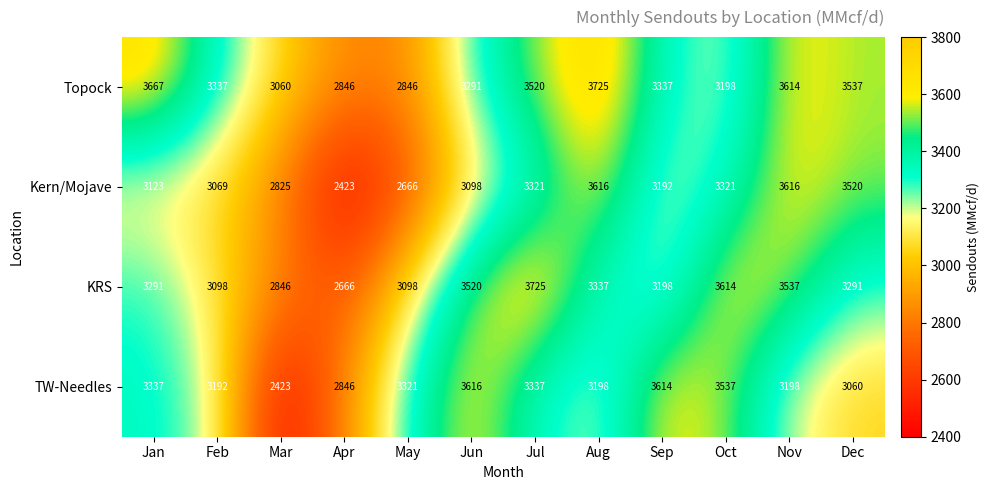

Is it true that Kern/Mojave equals 5532 at Nov?

False